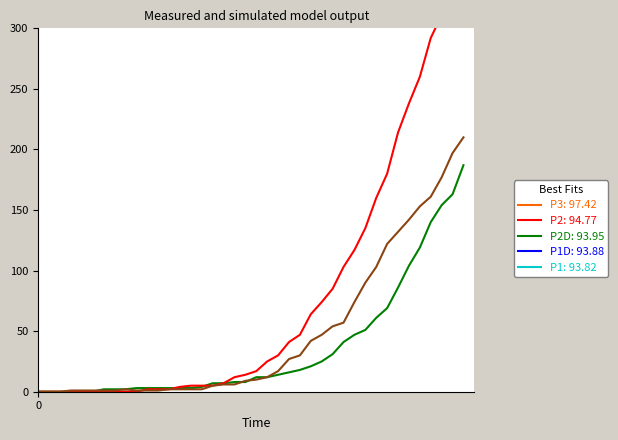

Reading left to right, transcribe all the data shown in this chart.

survivors: 0	0	0	0	0	0	2	2	2	3	3	3	3	3	3	4	7	7	8	8	12	12	14	16	18	21	25	31	41	47	51	61	69	86	104	119	140	154	163	187
died: 0	0	0	0	0	0	0	0	0	0	2	2	2	4	5	5	5	7	12	14	17	25	30	41	47	64	74	85	103	117	135	160	180	214	238	260	292	311	335	355
moved: 0	0	0	1	1	1	1	1	2	1	1	1	2	2	2	2	5	6	6	9	10	12	17	27	30	42	47	54	57	74	90	103	122	132	142	153	161	177	197	210